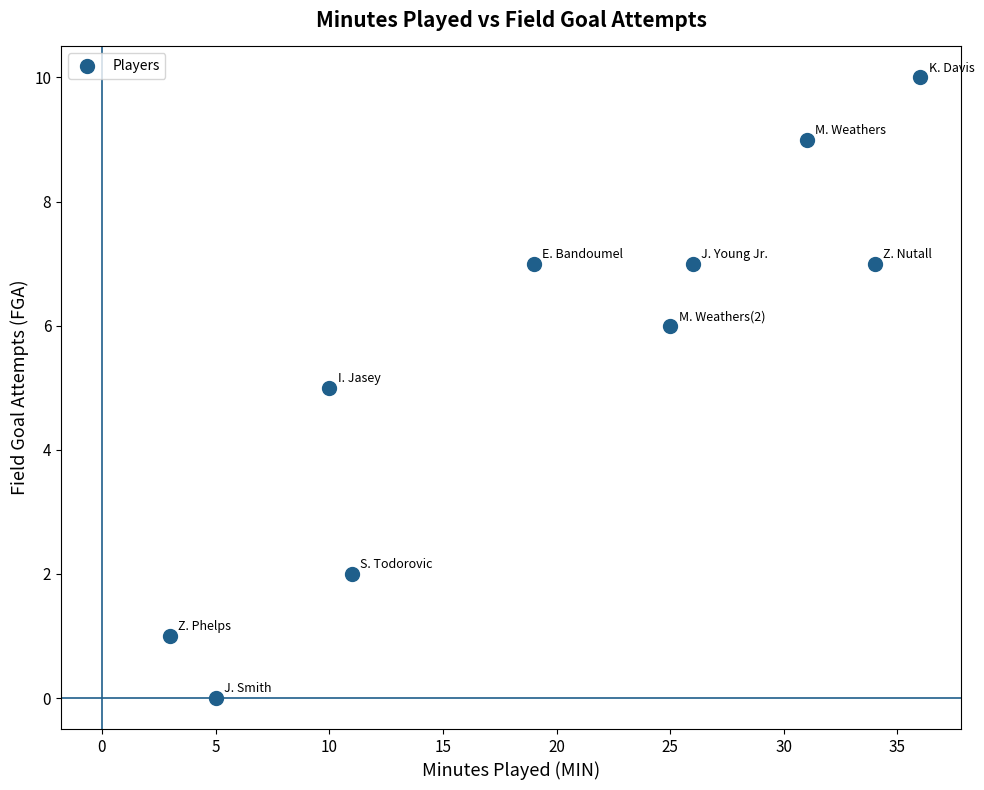

What is the range of Y values (max minus min)?

10